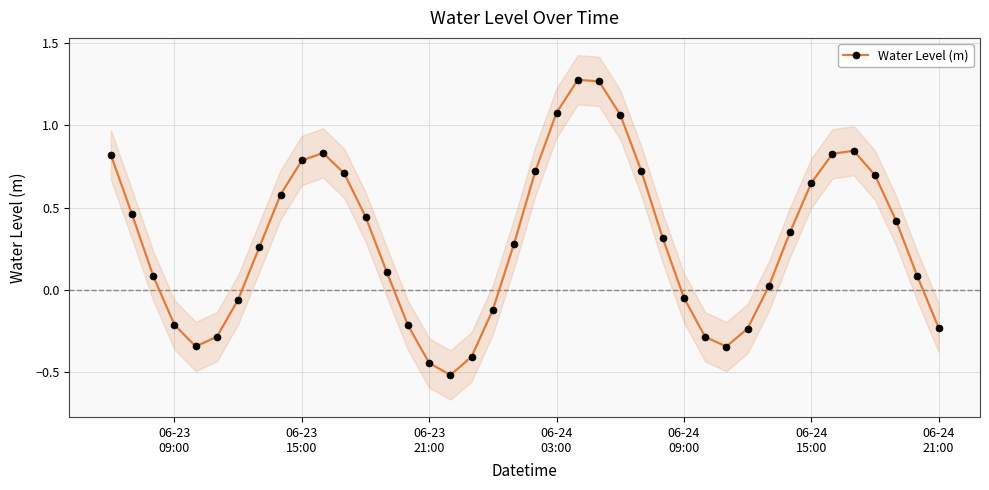

The value at 06-24 15:00 is 0.6. True or false?

True